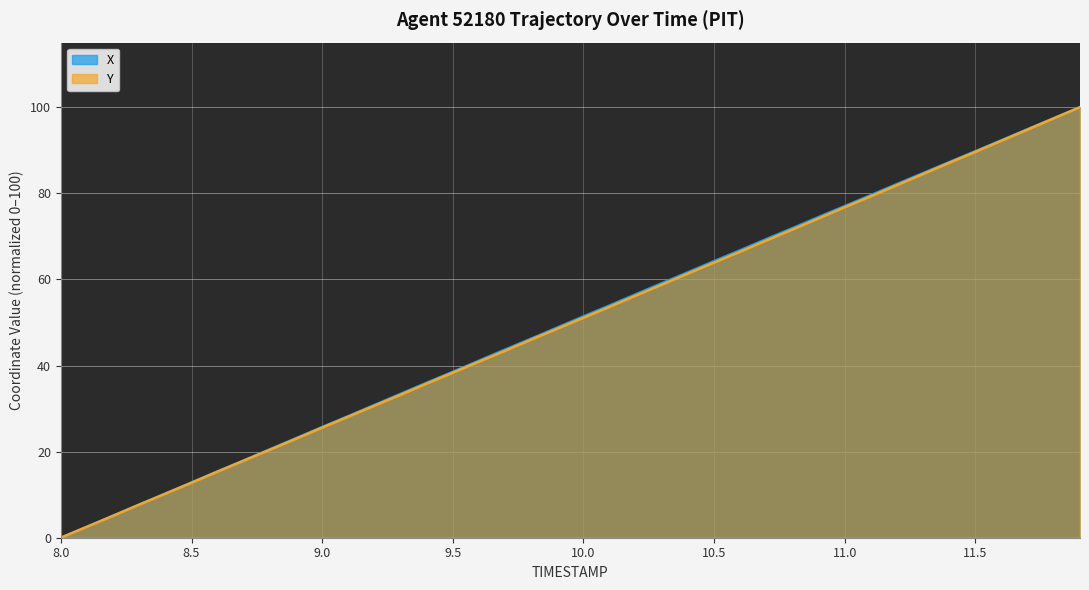

At which category does the chart reach its minimum across all series?

8.0